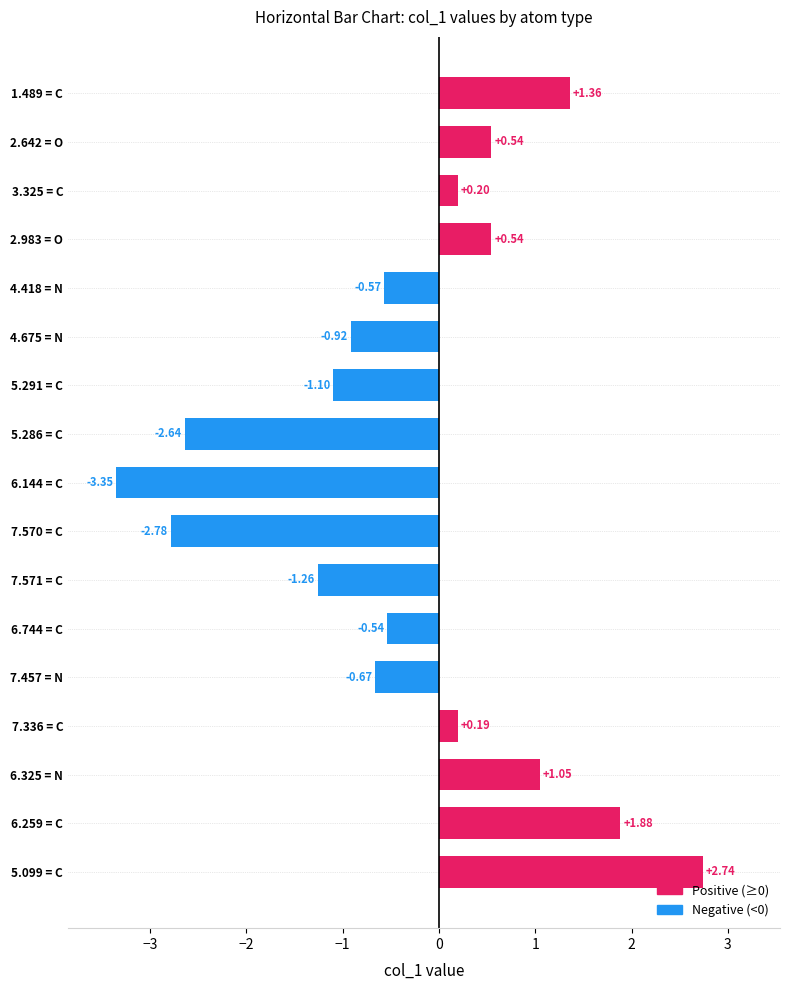

What is the difference between the maximum and minimum values?

6.1